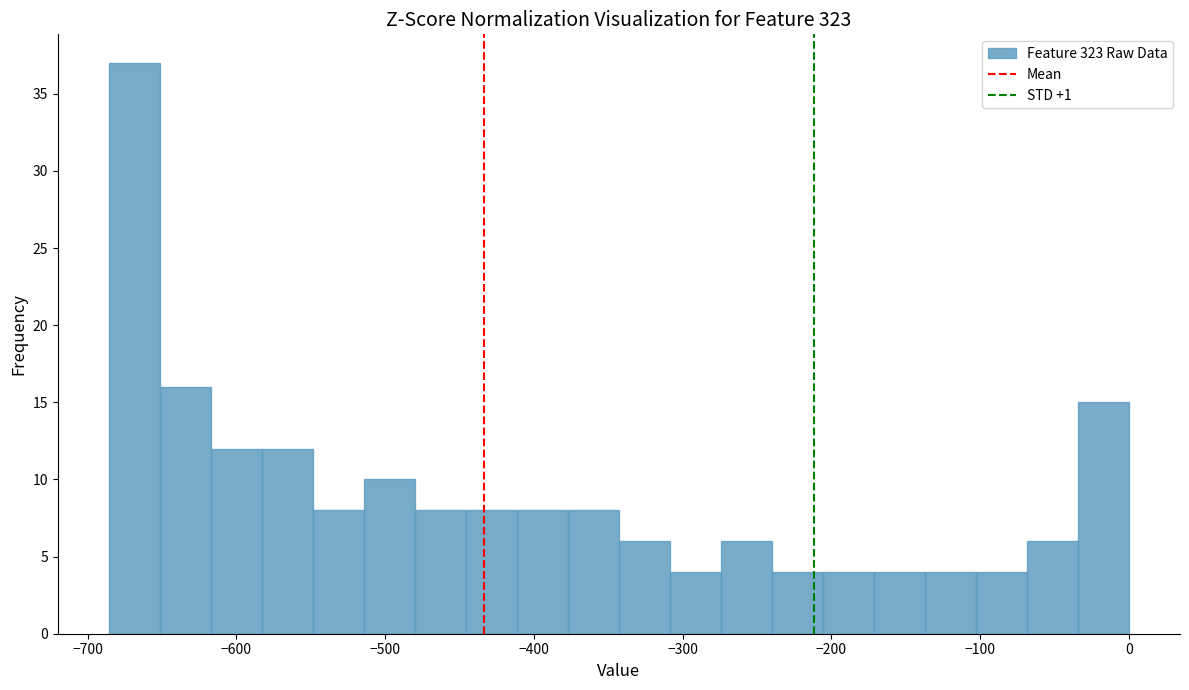

Around what value on the x-axis is the tallest bar? Give the approximate position of its centre, as read against the axis.

-670